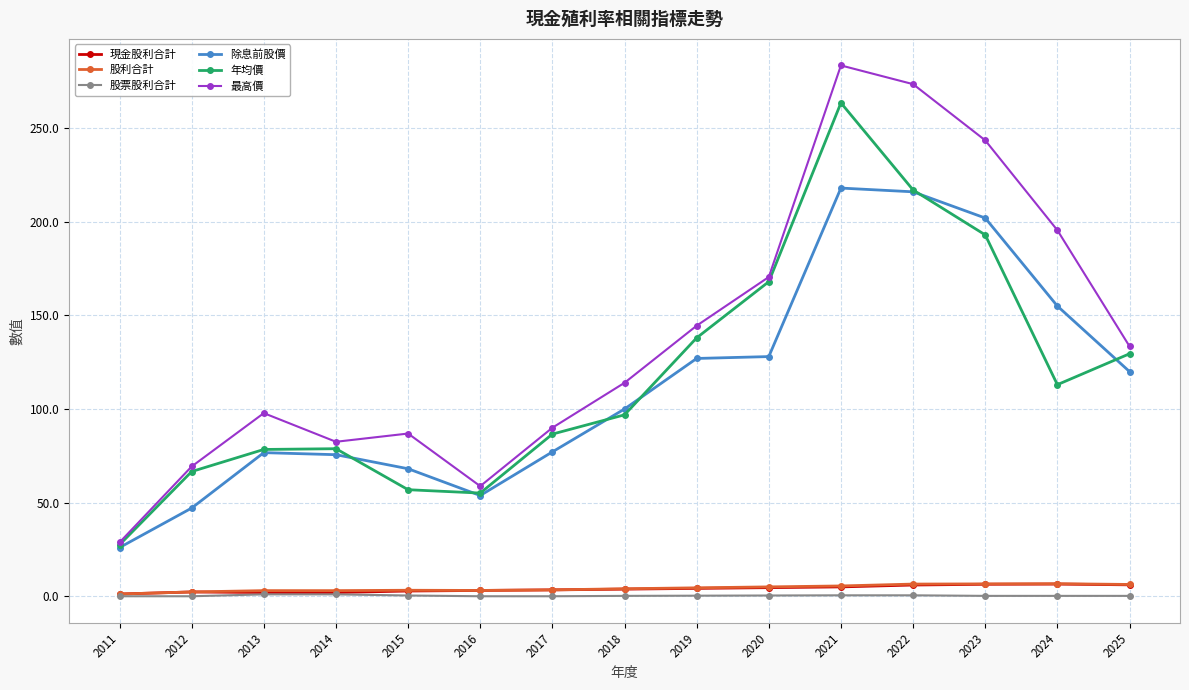

True or false: 年均價 and 除息前股價 cross at least once.

True